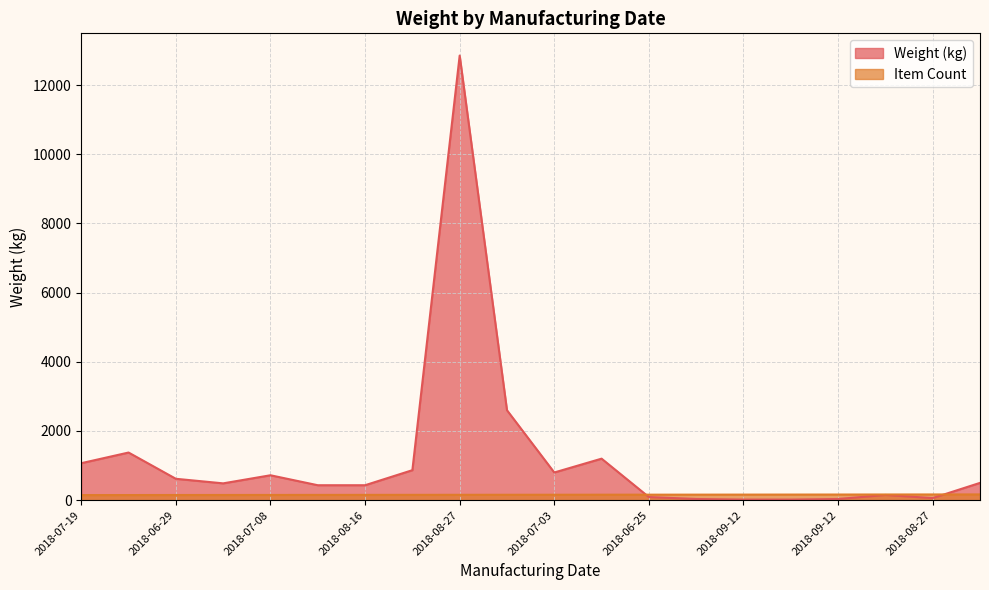

What is the sum of all Item Count values?

3130